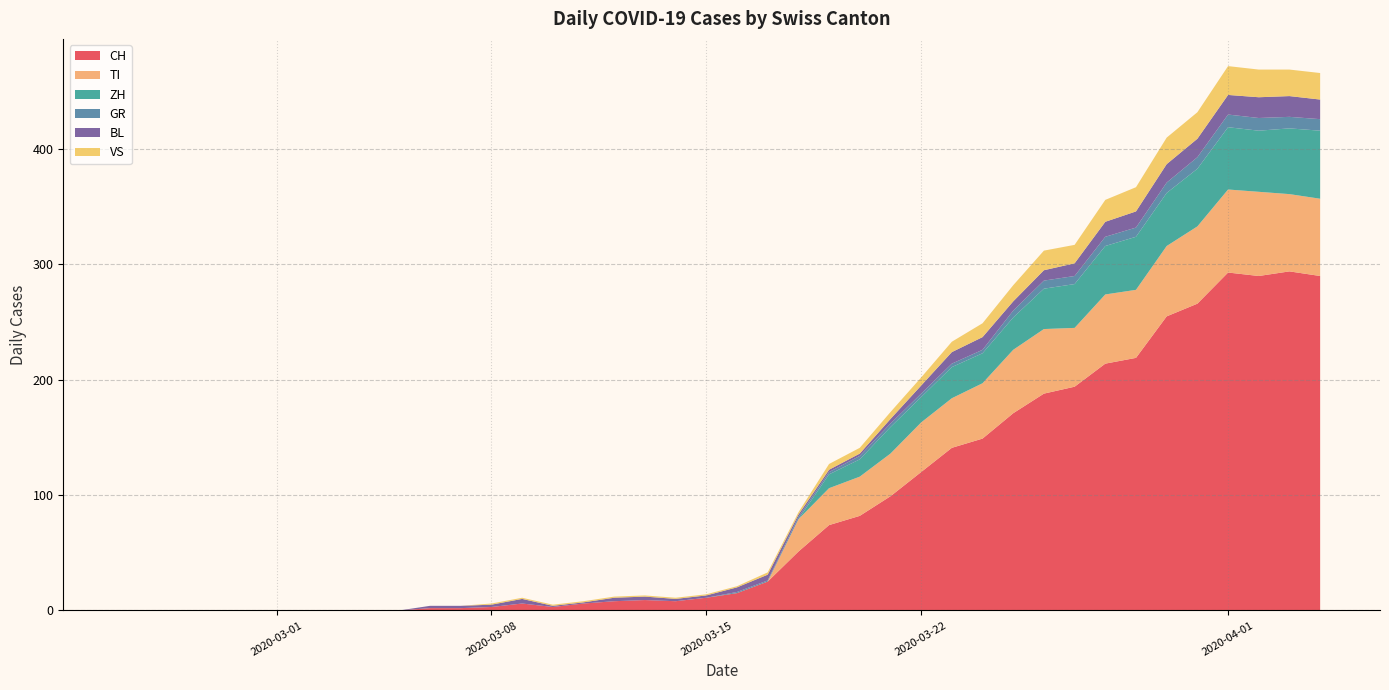

Reading left to right, transcribe all the data shown in this chart.

CH: 0=0	1=0	2=0	3=0	4=0	5=0	6=0	7=0	8=0	9=0	10=2	11=2	12=3	13=6	14=3	15=6	16=8	17=9	18=8	19=11	20=15	21=25	22=51	23=74	24=82	25=99	26=120	27=141	28=149	29=171	30=188	31=194	32=214	33=219	34=255	35=266	36=293	37=290	38=294	39=290
TI: 0=0	1=0	2=0	3=0	4=0	5=0	6=0	7=0	8=0	9=0	10=0	11=0	12=0	13=0	14=0	15=0	16=0	17=0	18=0	19=0	20=0	21=0	22=28	23=32	24=34	25=37	26=43	27=43	28=48	29=55	30=56	31=51	32=60	33=59	34=61	35=67	36=72	37=73	38=67	39=67
ZH: 0=0	1=0	2=0	3=0	4=0	5=0	6=0	7=0	8=0	9=0	10=0	11=0	12=0	13=0	14=0	15=0	16=0	17=0	18=0	19=0	20=0	21=0	22=0	23=12	24=15	25=23	26=22	27=27	28=26	29=28	30=35	31=38	32=42	33=46	34=46	35=50	36=54	37=53	38=57	39=59
GR: 0=0	1=0	2=0	3=0	4=0	5=0	6=0	7=0	8=0	9=0	10=0	11=0	12=0	13=0	14=0	15=0	16=0	17=0	18=0	19=0	20=1	21=1	22=2	23=2	24=3	25=3	26=3	27=3	28=3	29=6	30=7	31=7	32=8	33=8	34=9	35=10	36=11	37=11	38=10	39=10
BL: 0=0	1=0	2=0	3=0	4=0	5=0	6=0	7=0	8=0	9=0	10=2	11=2	12=2	13=4	14=1	15=1	16=3	17=3	18=2	19=2	20=4	21=5	22=2	23=2	24=2	25=4	26=7	27=10	28=11	29=8	30=9	31=11	32=13	33=14	34=16	35=16	36=17	37=18	38=18	39=17
VS: 0=0	1=0	2=0	3=0	4=0	5=0	6=0	7=0	8=0	9=0	10=0	11=0	12=1	13=1	14=1	15=1	16=1	17=1	18=1	19=1	20=1	21=2	22=2	23=5	24=5	25=6	26=7	27=9	28=12	29=14	30=17	31=16	32=19	33=21	34=23	35=23	36=25	37=24	38=23	39=23